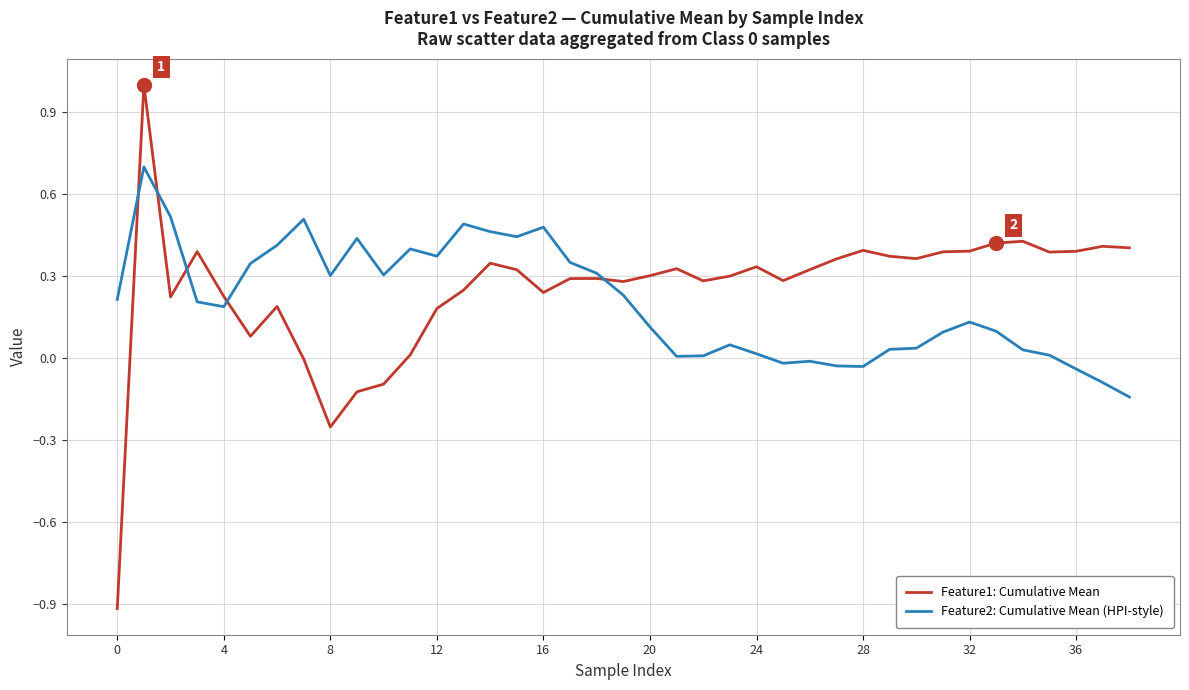

Which series has the largest range (max minus min)?

Feature1: Cumulative Mean